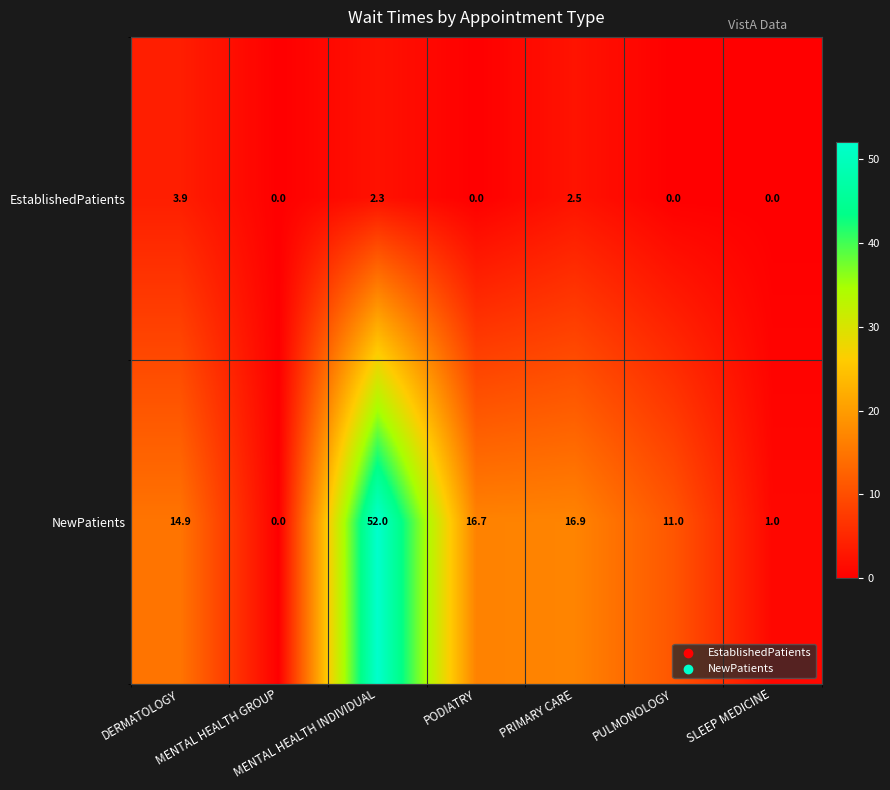

What is the sum of all EstablishedPatients values?

8.7